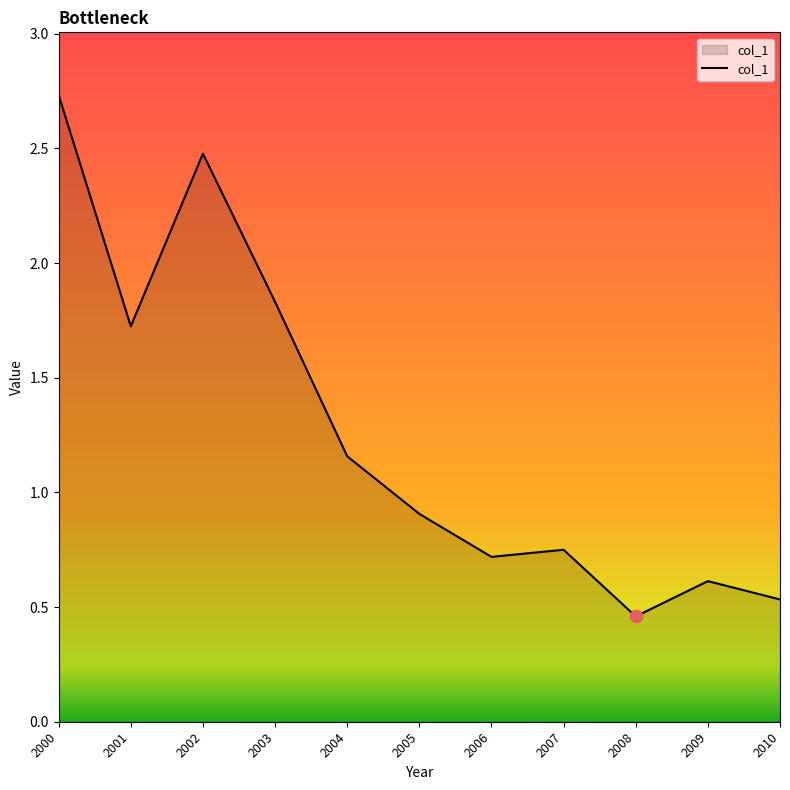

Approximately how many times larger is the value at 2007 compared to 2004?

0.6